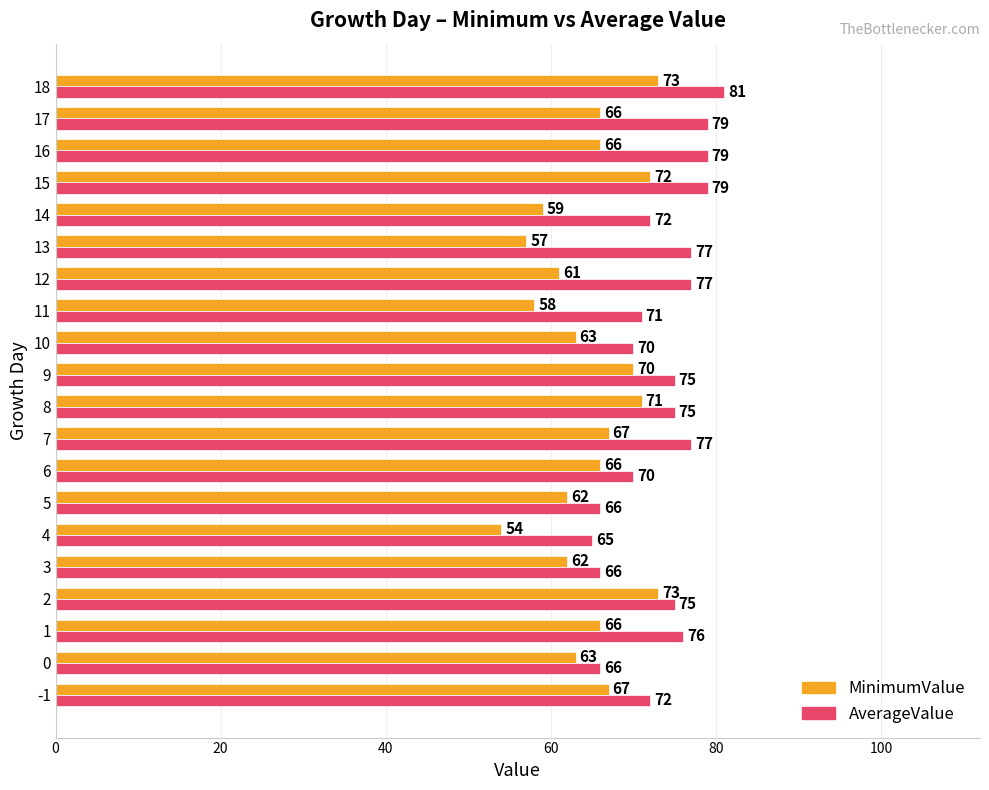

What is the minimum value for MinimumValue?

54